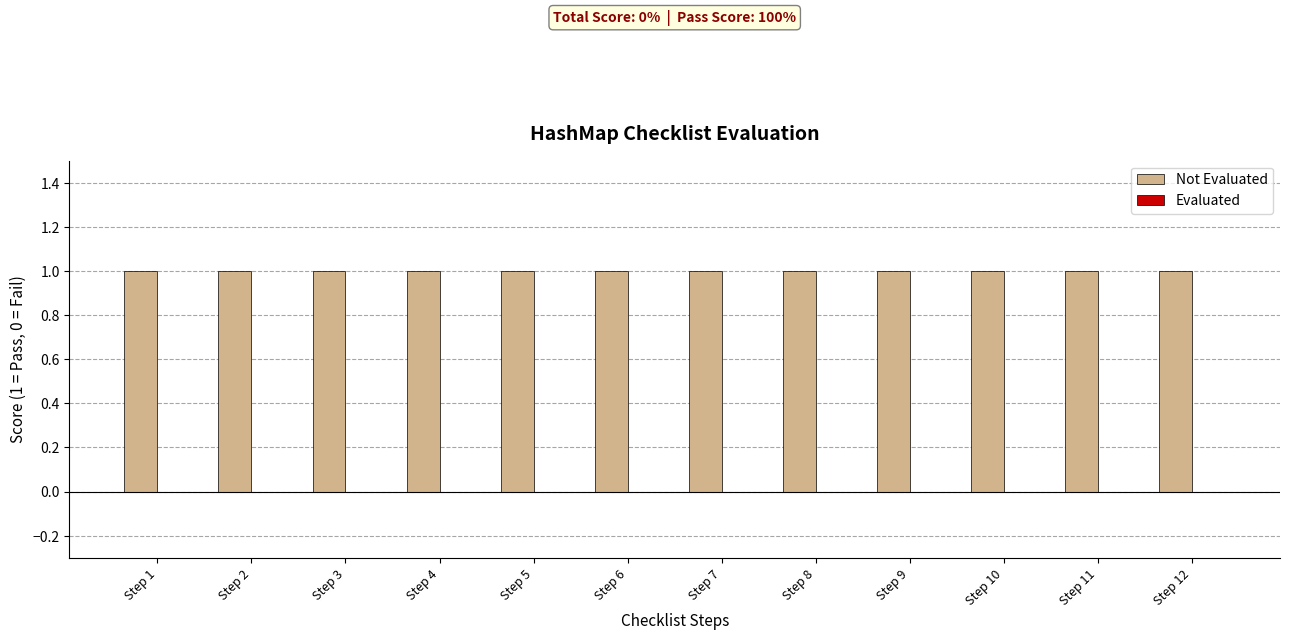

Rank the categories by Evaluated value from lowest to highest.

Step 1, Step 2, Step 3, Step 4, Step 5, Step 6, Step 7, Step 8, Step 9, Step 10, Step 11, Step 12